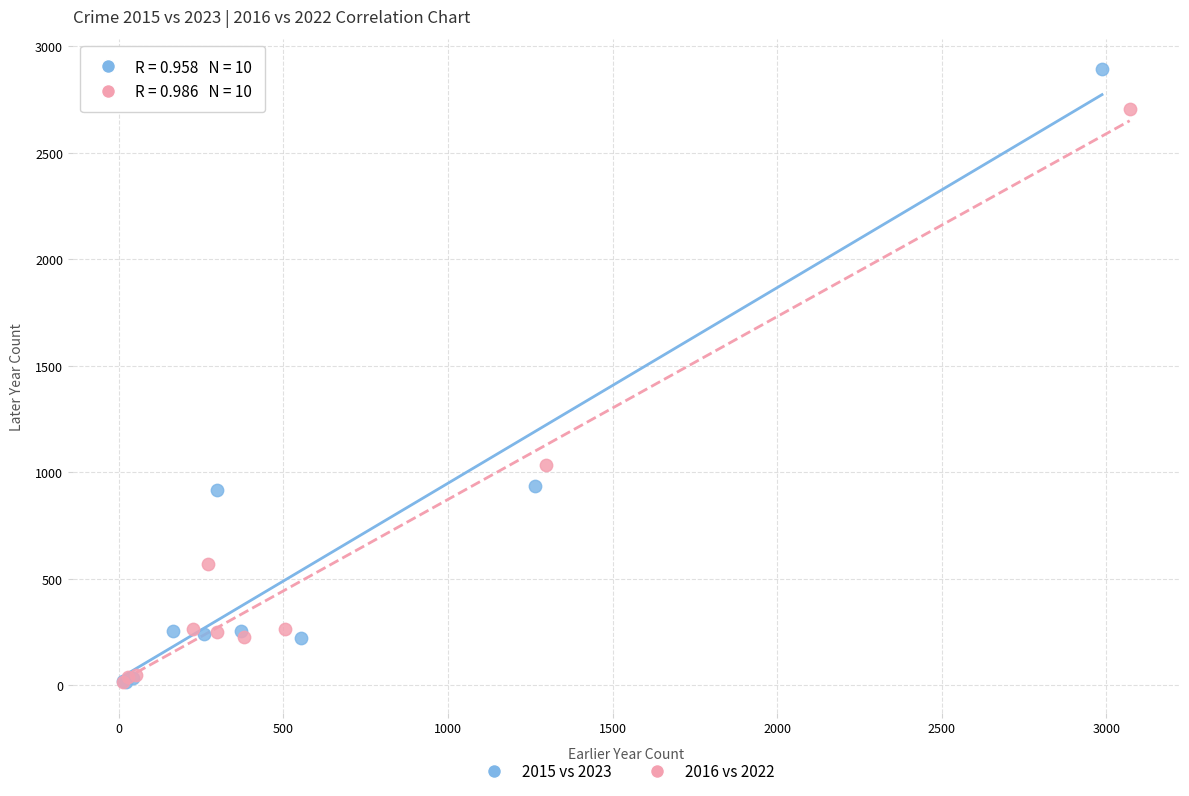

Which series has the widest spread of Y values?

2015 vs 2023